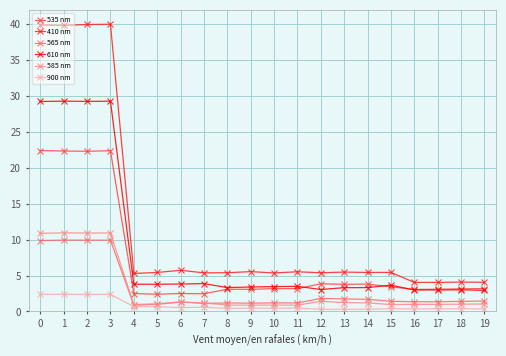

List the series in order of their peak value, lowest first.

900 nm, 565 nm, 585 nm, 535 nm, 610 nm, 410 nm